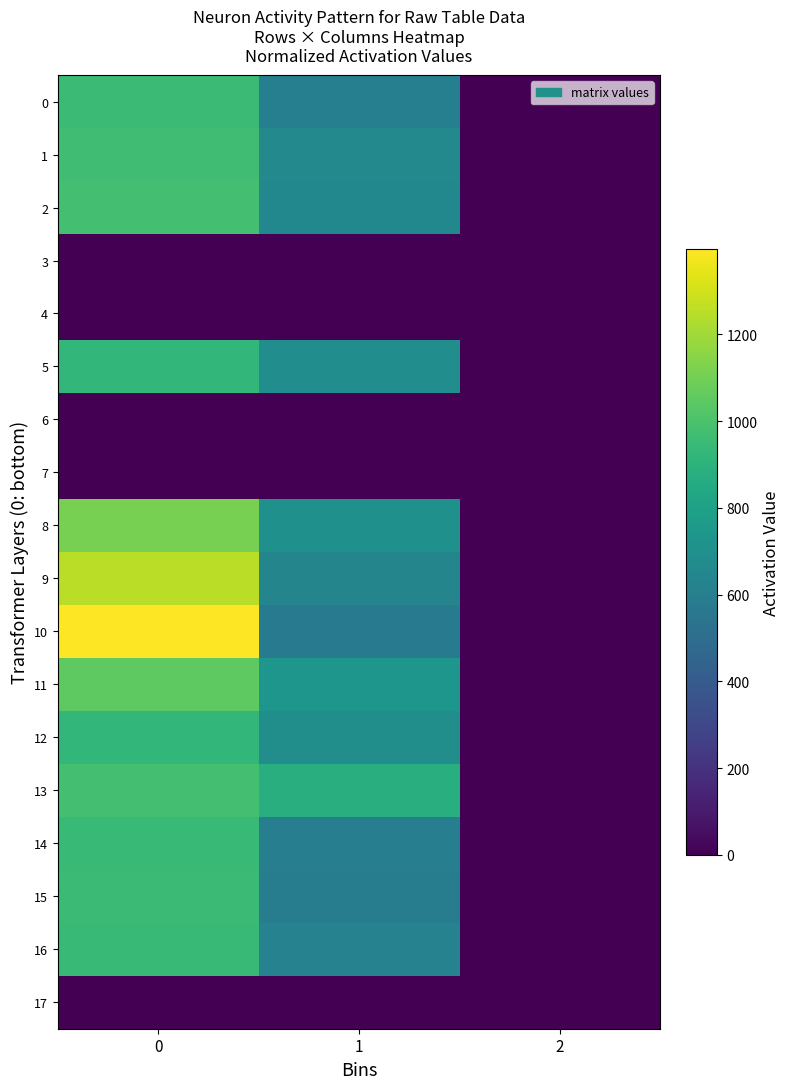

List the series in order of their peak value, lowest first.

row_3, row_4, row_6, row_7, row_17, row_5, row_12, row_14, row_16, row_0, row_15, row_1, row_2, row_13, row_11, row_8, row_9, row_10